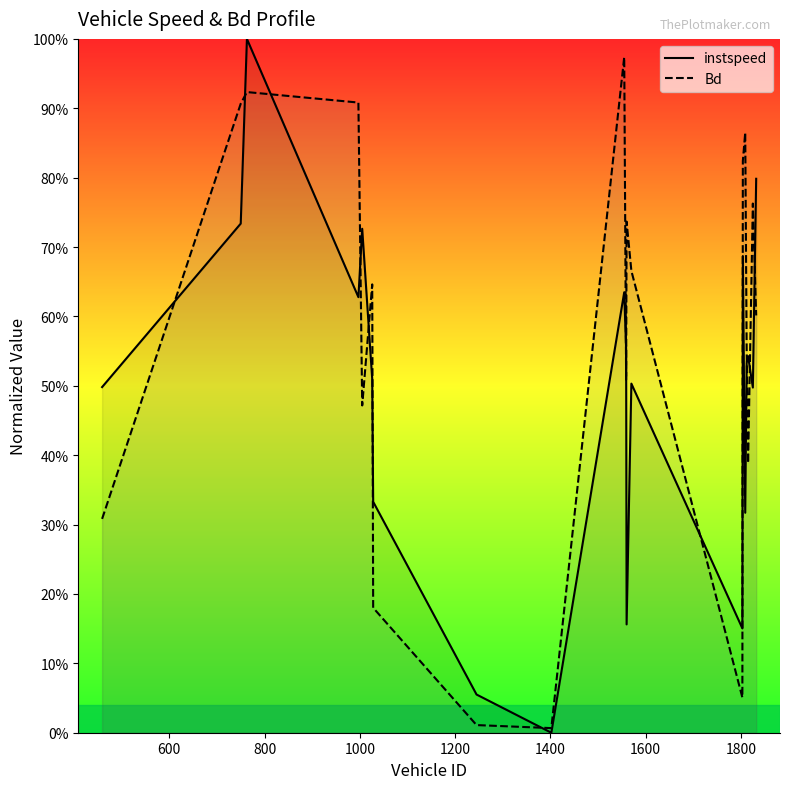

In instspeed, how many points are lower than both neighbors (excluding endpoints)?

6